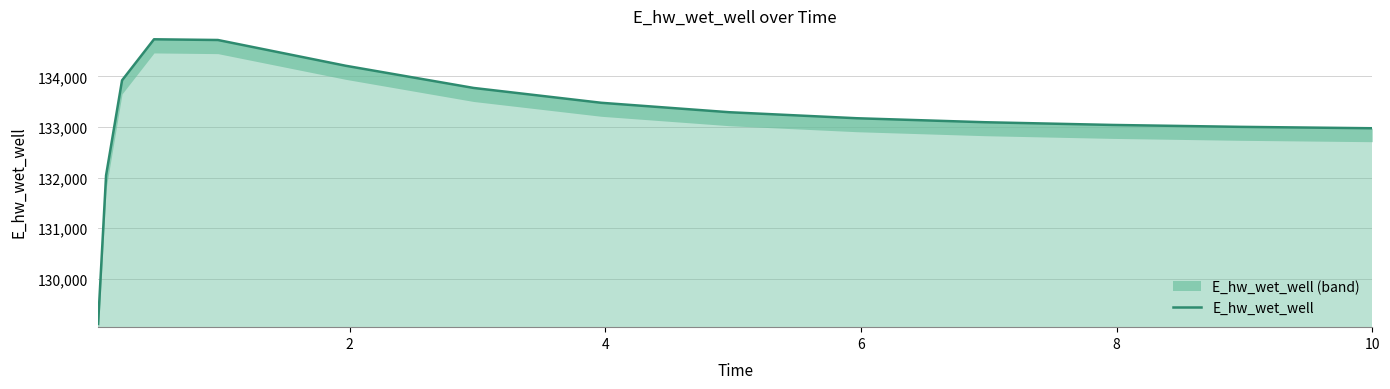

Reading right to left, list all the values displayed in this chart.

132976.7	132977.3	133004.2	133041.8	133095.6	133174.2	133293.3	133479.5	133773.1	134211.5	134720.6	134734.5	133923.0	132044.8	129110.0